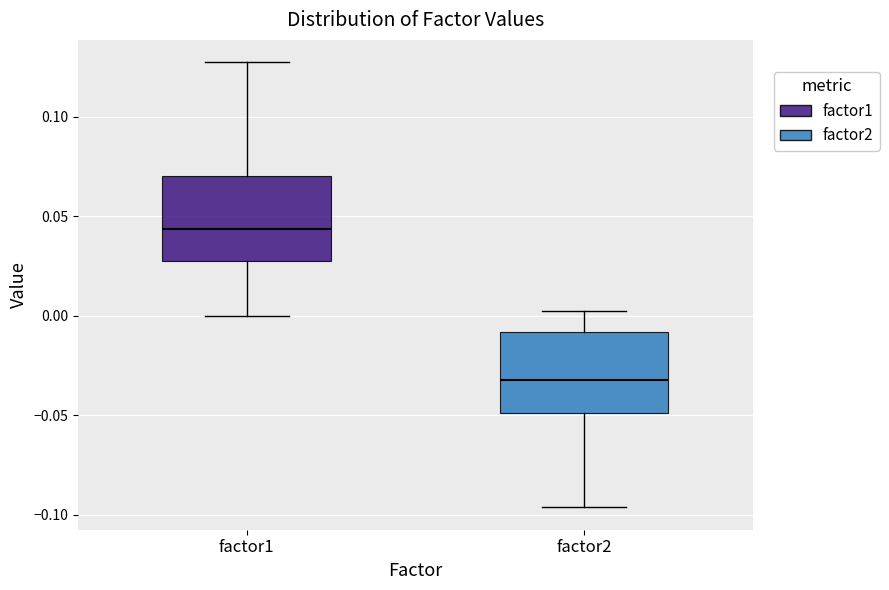

Reading left to right, transcribe this box plot: for each box, give where its median line is, the range the box spans, and where its two whiskers end, as read against the y-axis. The values are not printed on the chart, so give them approximately, as read against the axis.

factor1: median 0.045, box 0.025 to 0.070, whiskers 0.000 to 0.125
factor2: median -0.030, box -0.050 to -0.010, whiskers -0.095 to 0.005